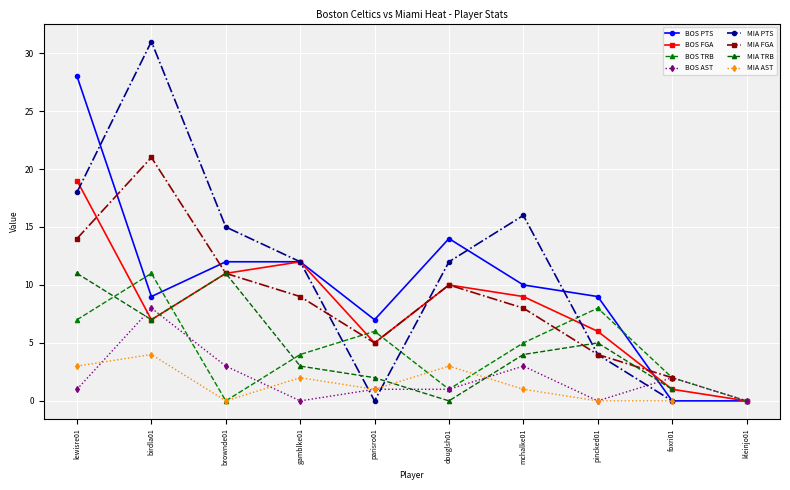

Where do BOS AST and BOS PTS first cross each other?

pincked01 and foxri01